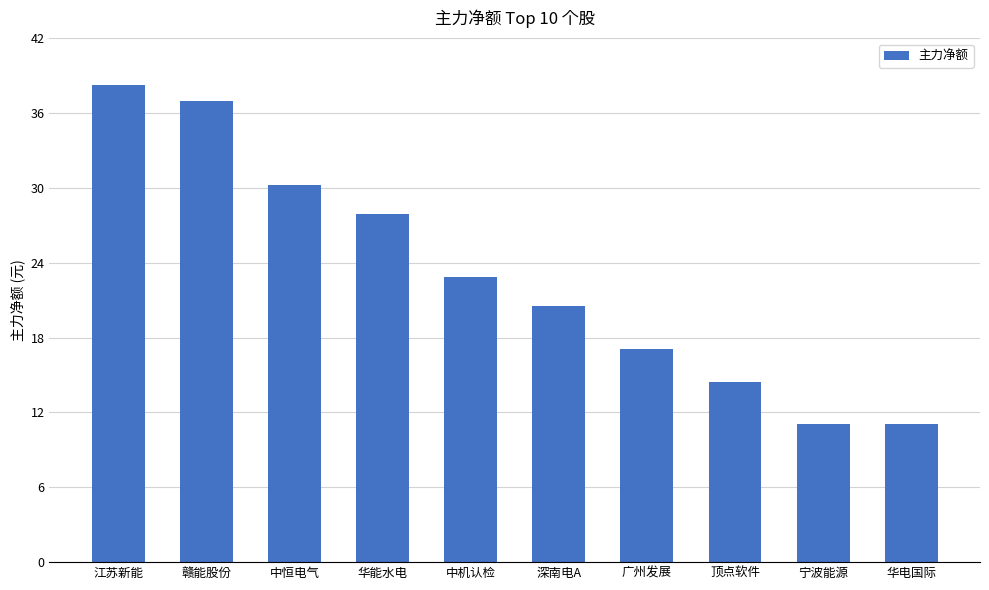

What is the ratio of the value at 华能水电 to the value at 深南电A?

1.4